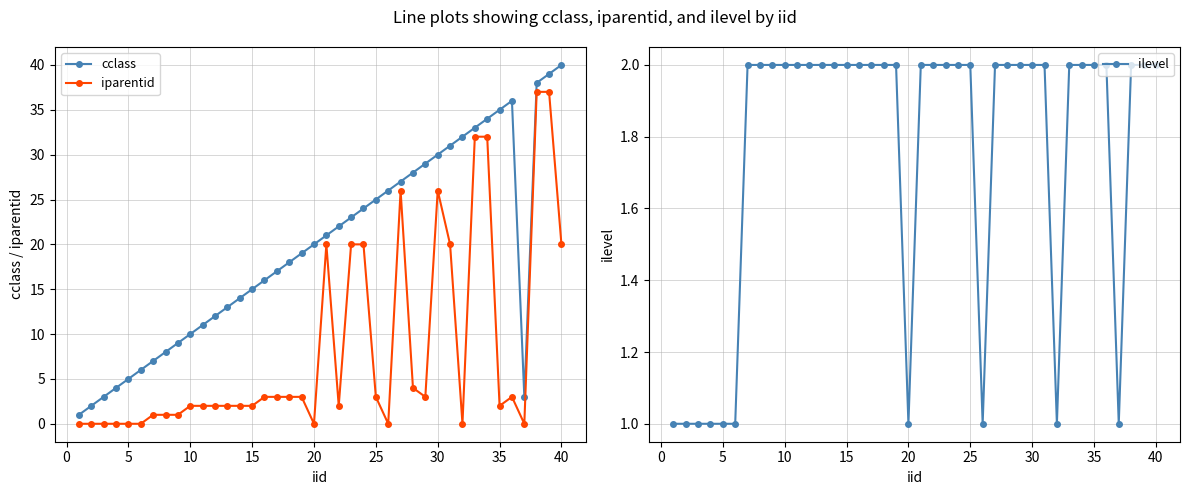

What is the highest value of the iparentid series?

37